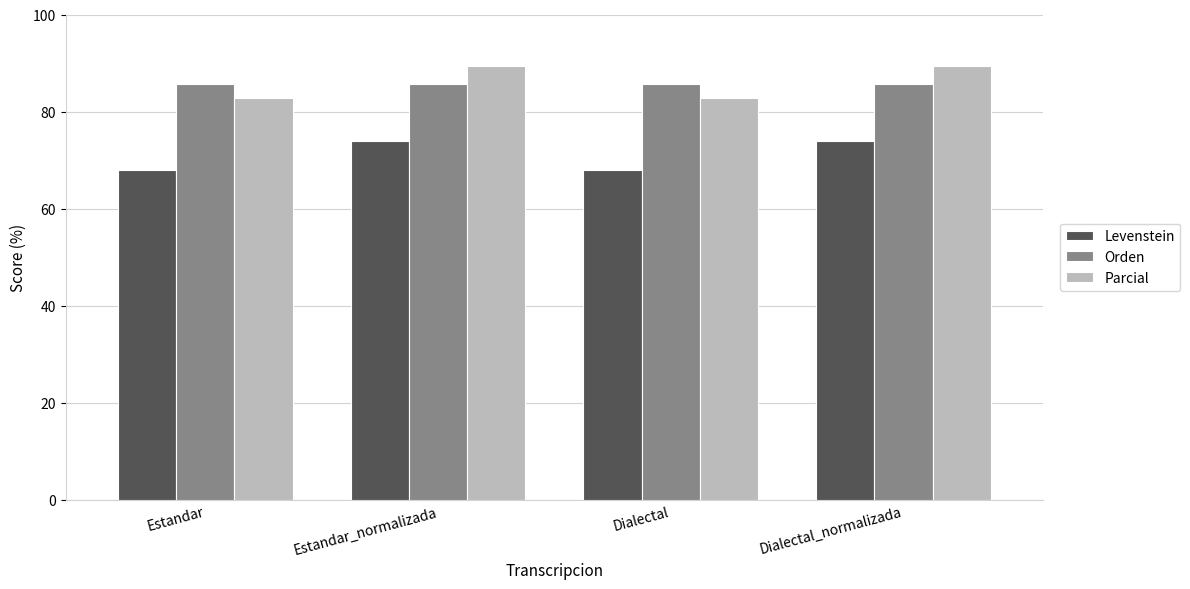

What are all the series names shown in the legend?

Levenstein, Orden, Parcial